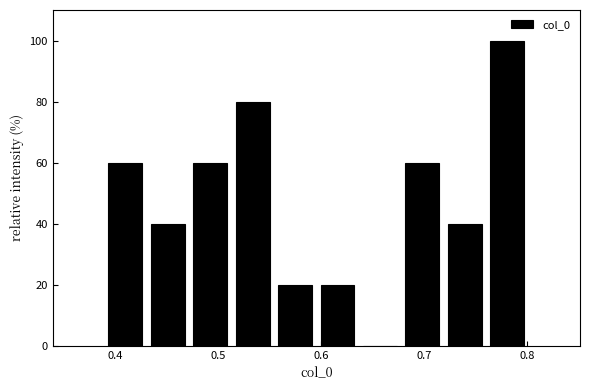

Over which range of the x-axis is the bar tallest?

0.76 to 0.80